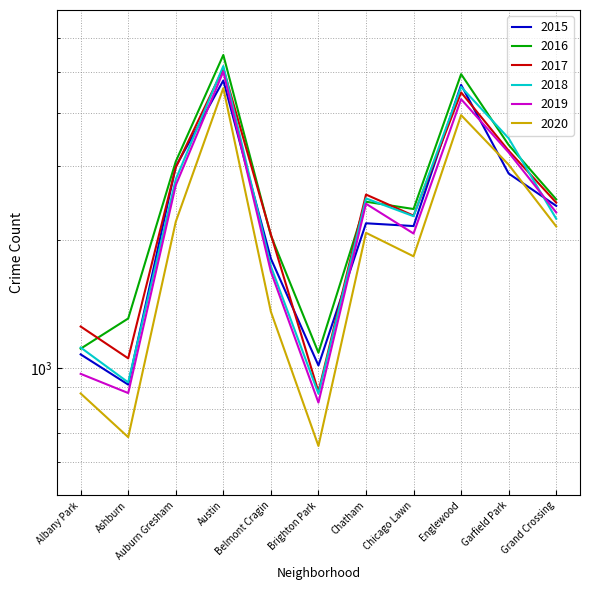

In 2020, how many points are higher than both neighbors (excluding endpoints)?

3